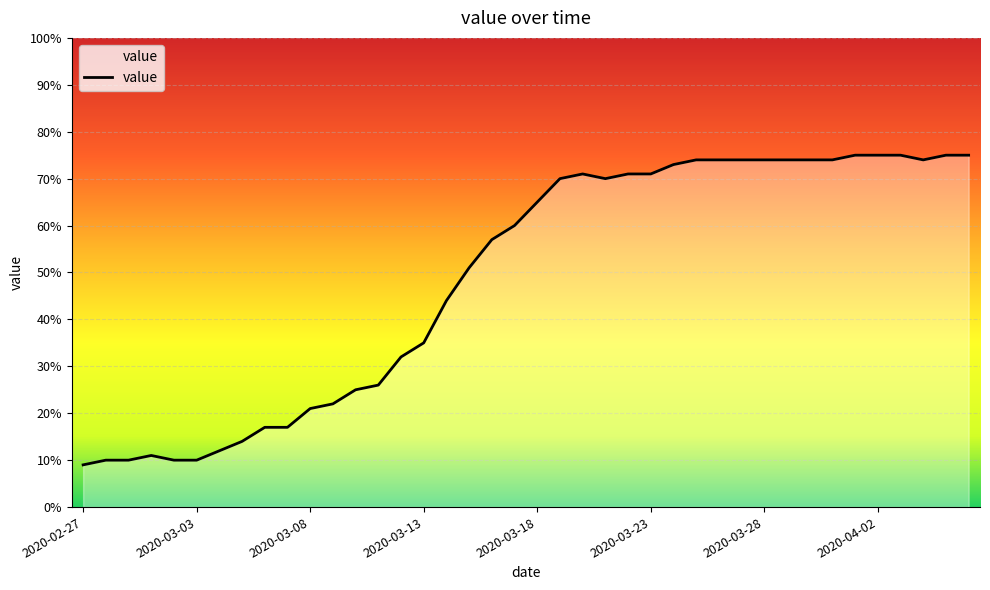

What is the minimum value shown in the chart?

9